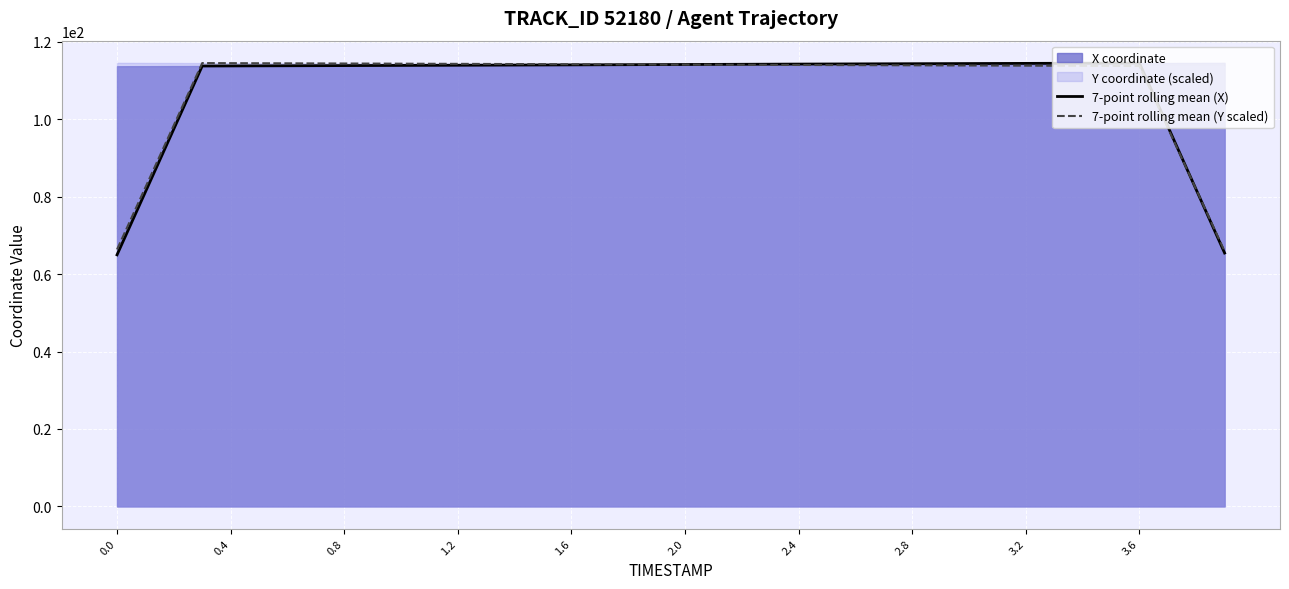

The 7-point rolling mean (Y scaled) series shows 41.6 at 0.0. True or false?

False